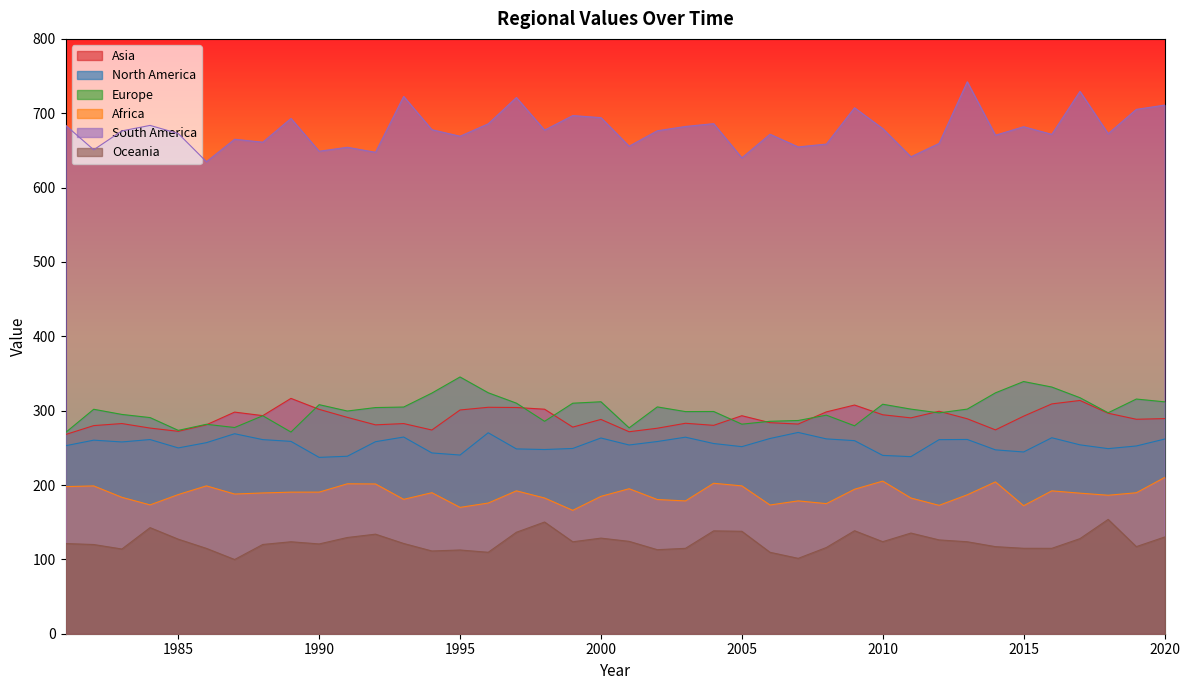

Reading left to right, what are all the values shown in this chart?

Asia: 1981=267.9	1982=279.9	1983=282.7	1984=276.6	1985=272.2	1986=281.0	1987=298.1	1988=293.3	1989=316.5	1990=301.8	1991=291.0	1992=280.9	1993=282.6	1994=274.0	1995=300.9	1996=304.5	1997=304.3	1998=302.0	1999=277.9	2000=288.2	2001=271.7	2002=276.4	2003=283.0	2004=280.3	2005=293.2	2006=283.9	2007=282.0	2008=298.3	2009=307.6	2010=294.5	2011=290.3	2012=299.2	2013=289.1	2014=274.2	2015=292.6	2016=309.1	2017=313.7	2018=296.5	2019=288.4	2020=289.3
North America: 1981=252.8	1982=260.3	1983=257.9	1984=261.1	1985=249.9	1986=257.0	1987=269.0	1988=261.1	1989=258.7	1990=237.2	1991=238.7	1992=258.3	1993=264.5	1994=243.2	1995=240.3	1996=270.3	1997=248.6	1998=247.7	1999=249.2	2000=263.2	2001=253.8	2002=258.5	2003=264.3	2004=255.8	2005=251.6	2006=262.6	2007=270.7	2008=262.0	2009=259.7	2010=239.8	2011=238.1	2012=261.0	2013=261.3	2014=247.3	2015=244.4	2016=263.6	2017=254.0	2018=248.9	2019=252.5	2020=261.7
Europe: 1981=270.5	1982=301.9	1983=294.9	1984=290.7	1985=273.5	1986=281.7	1987=277.3	1988=293.1	1989=271.2	1990=308.1	1991=299.5	1992=304.2	1993=304.9	1994=323.6	1995=345.3	1996=324.1	1997=310.1	1998=285.7	1999=310.0	2000=312.0	2001=276.9	2002=305.0	2003=298.7	2004=298.9	2005=281.8	2006=285.7	2007=286.8	2008=293.9	2009=279.7	2010=308.6	2011=302.1	2012=297.0	2013=302.1	2014=323.9	2015=339.2	2016=331.8	2017=317.4	2018=297.2	2019=315.6	2020=311.9
Africa: 1981=197.8	1982=198.8	1983=183.4	1984=173.2	1985=187.2	1986=198.8	1987=187.9	1988=189.3	1989=190.4	1990=190.4	1991=201.6	1992=201.4	1993=180.7	1994=189.7	1995=169.9	1996=175.7	1997=192.2	1998=182.5	1999=165.9	2000=184.7	2001=195.0	2002=180.5	2003=178.6	2004=202.4	2005=198.8	2006=173.1	2007=178.6	2008=175.0	2009=194.3	2010=205.2	2011=182.5	2012=172.6	2013=186.8	2014=204.2	2015=172.1	2016=192.1	2017=189.0	2018=186.2	2019=189.6	2020=210.0
South America: 1981=683.9	1982=650.8	1983=676.2	1984=683.6	1985=672.7	1986=634.8	1987=665.0	1988=661.1	1989=693.0	1990=648.9	1991=654.2	1992=647.5	1993=722.6	1994=677.9	1995=669.1	1996=685.8	1997=721.1	1998=677.3	1999=696.9	2000=694.1	2001=655.7	2002=676.4	2003=682.2	2004=686.0	2005=640.0	2006=671.8	2007=654.7	2008=658.5	2009=707.4	2010=679.4	2011=641.4	2012=659.4	2013=742.3	2014=670.4	2015=681.9	2016=671.6	2017=729.4	2018=672.5	2019=705.2	2020=710.9
Oceania: 1981=121.3	1982=120.0	1983=113.9	1984=142.7	1985=127.2	1986=114.8	1987=99.8	1988=120.0	1989=123.7	1990=120.8	1991=129.4	1992=133.9	1993=121.4	1994=111.3	1995=112.6	1996=109.5	1997=136.5	1998=150.2	1999=123.7	2000=128.6	2001=124.2	2002=113.0	2003=114.8	2004=138.3	2005=137.8	2006=109.5	2007=101.4	2008=116.0	2009=138.5	2010=123.8	2011=135.4	2012=126.2	2013=123.7	2014=117.1	2015=114.9	2016=114.8	2017=127.9	2018=153.7	2019=117.1	2020=130.0